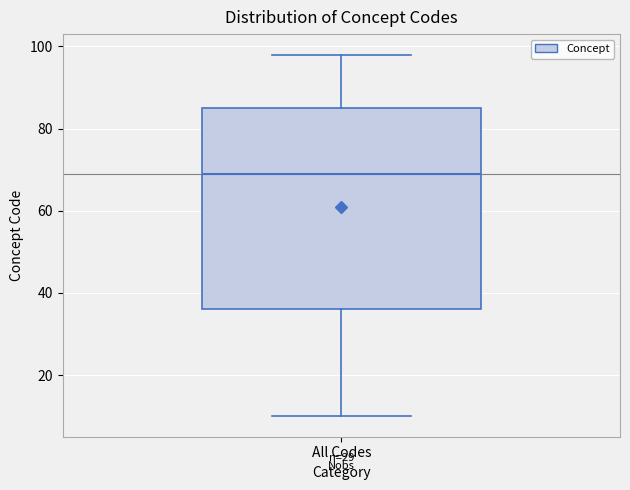

Where does the lower whisker of the box for All Codes end on the y-axis? The values are not printed on the chart, so give them approximately, as read against the axis.

10